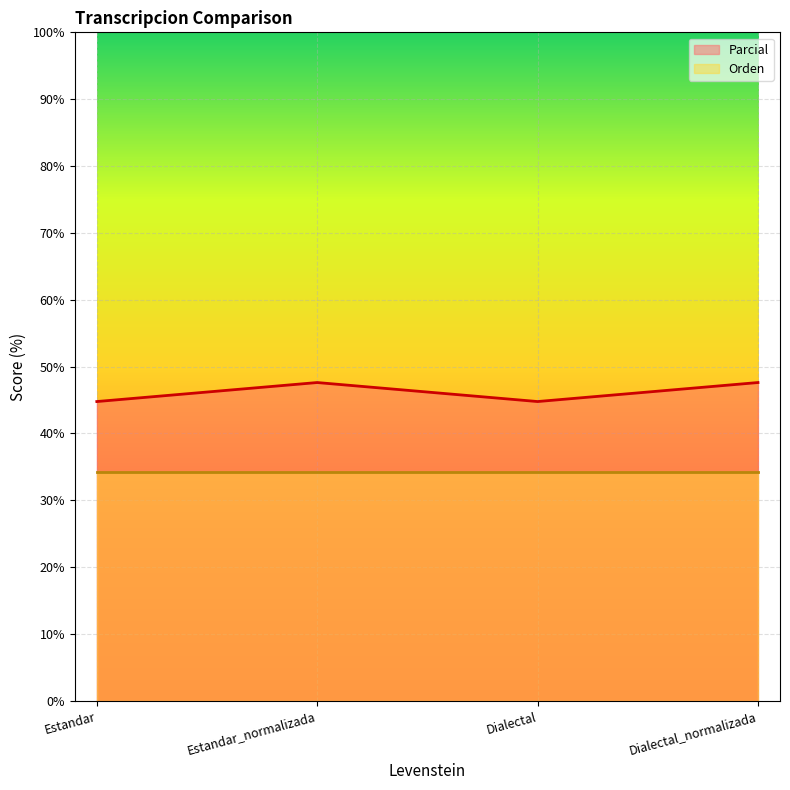

List the labels in order of value, largest first.

Estandar_normalizada, Dialectal_normalizada, Estandar, Dialectal